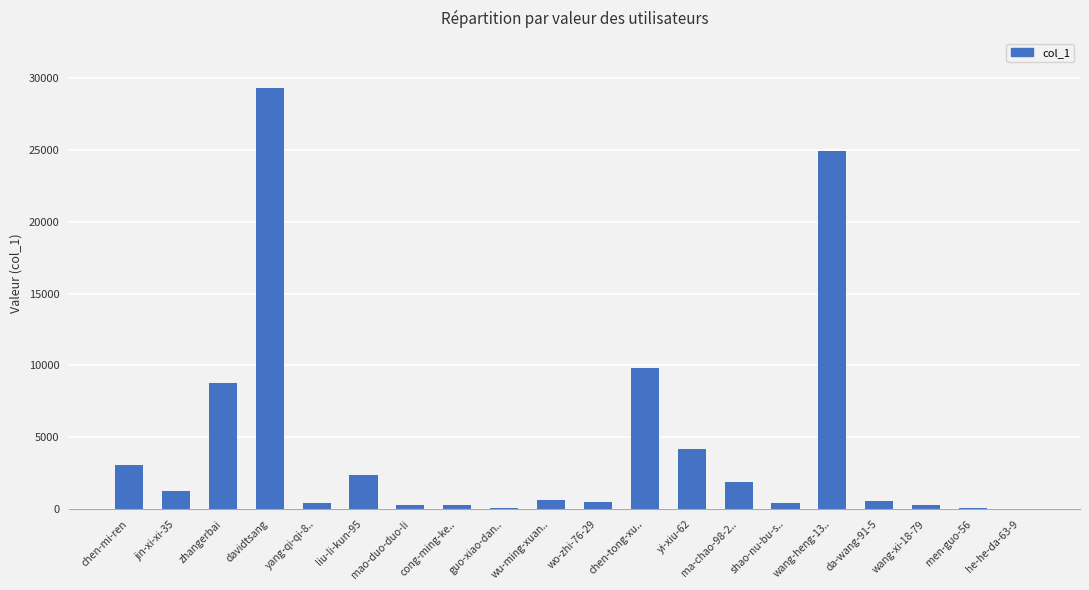

Where does the data first go above 632?

chen-mi-ren